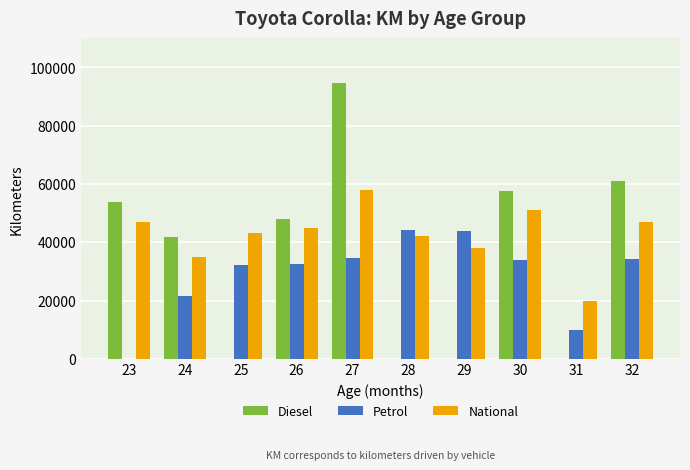

Count the number of categories in the chart.

10